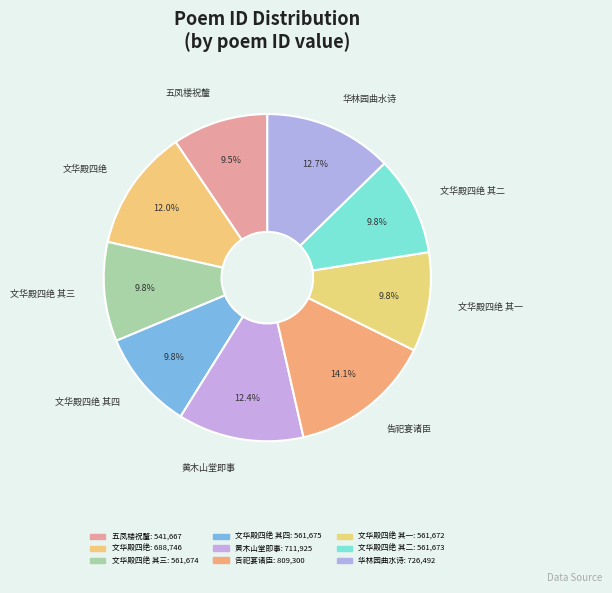

How many slices are in this pie chart?

9